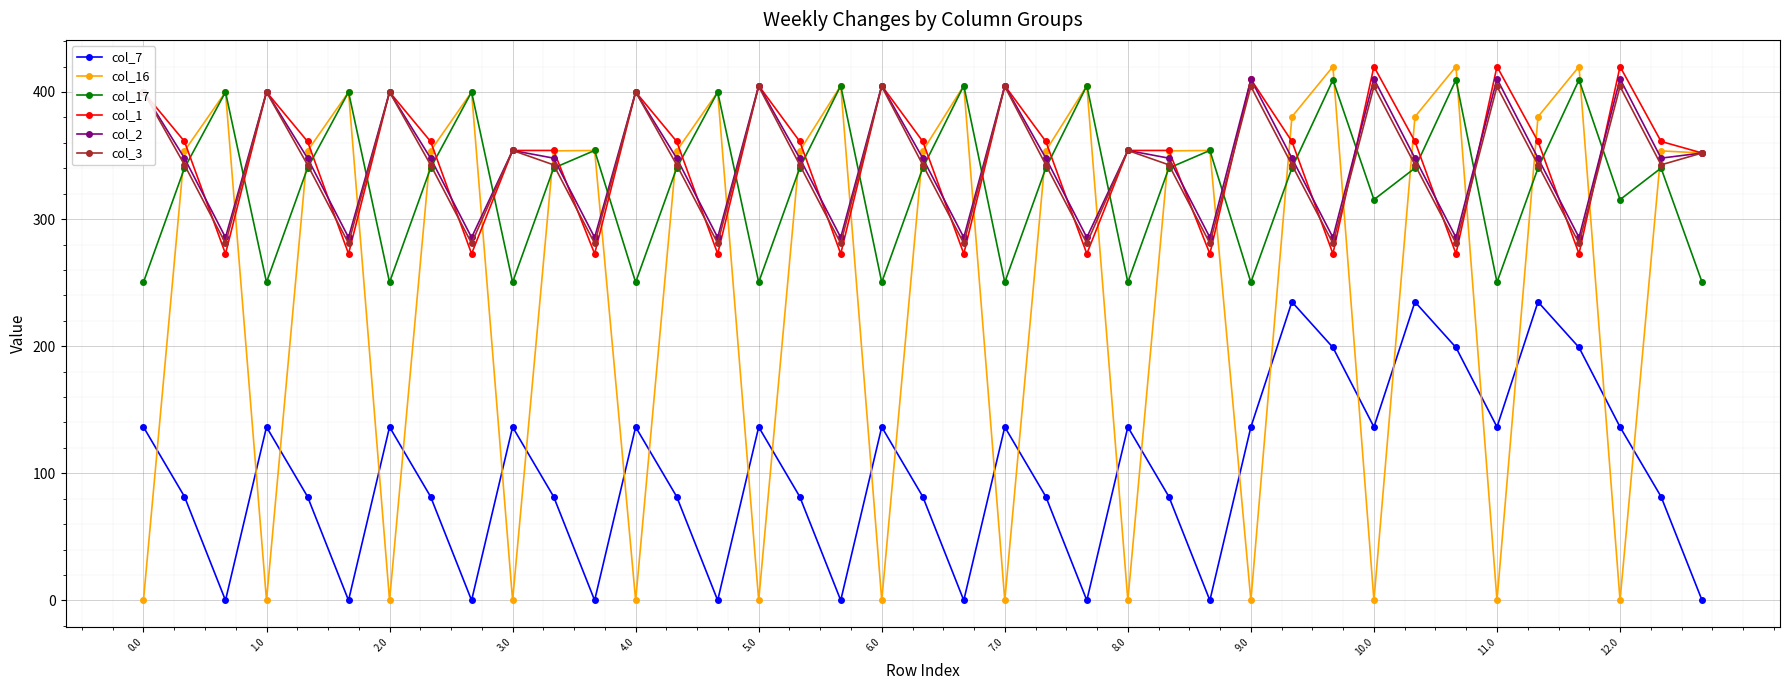

True or false: col_2 and col_7 intersect in this chart.

False